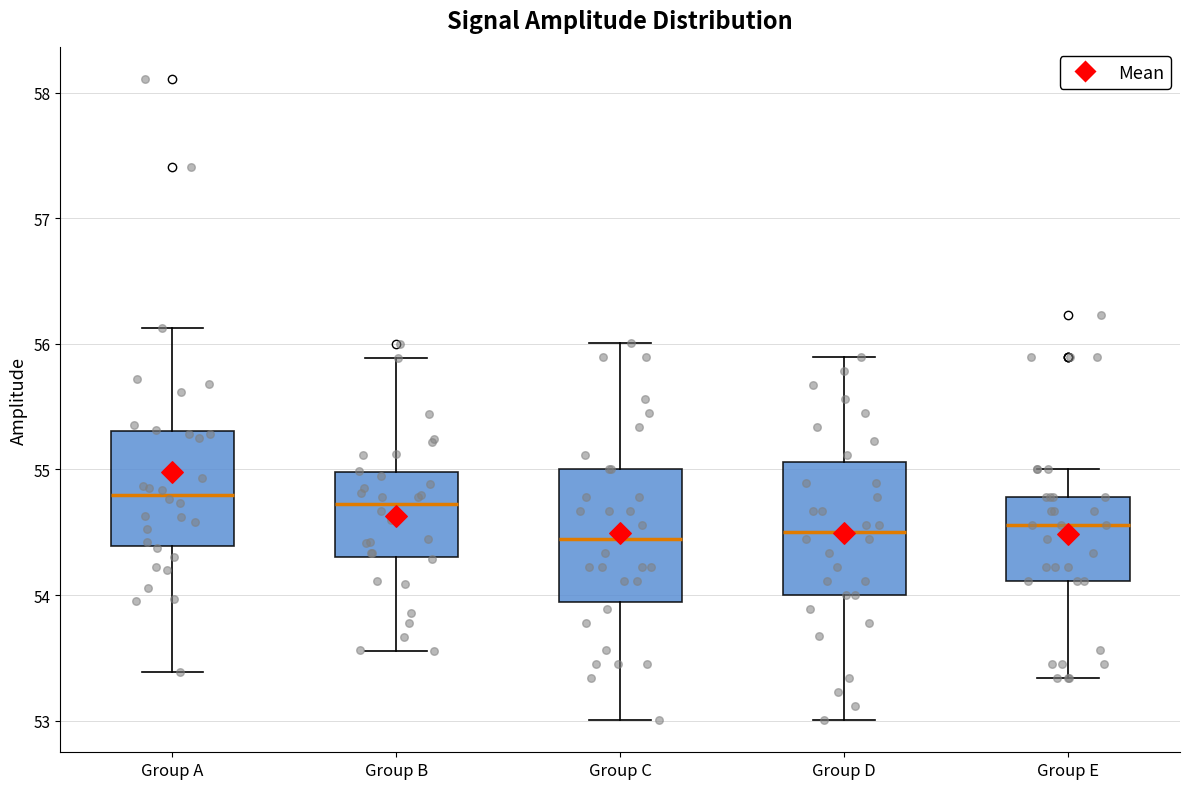

Reading left to right, transcribe this box plot: for each box, give where its median line is, the range the box spans, and where its two whiskers end, as read against the y-axis. The values are not printed on the chart, so give them approximately, as read against the axis.

Group A: median 54.8, box 54.4 to 55.3, whiskers 53.4 to 56.1
Group B: median 54.7, box 54.3 to 55.0, whiskers 53.6 to 55.9
Group C: median 54.4, box 53.9 to 55.0, whiskers 53.0 to 56.0
Group D: median 54.5, box 54.0 to 55.1, whiskers 53.0 to 55.9
Group E: median 54.6, box 54.1 to 54.8, whiskers 53.3 to 55.0